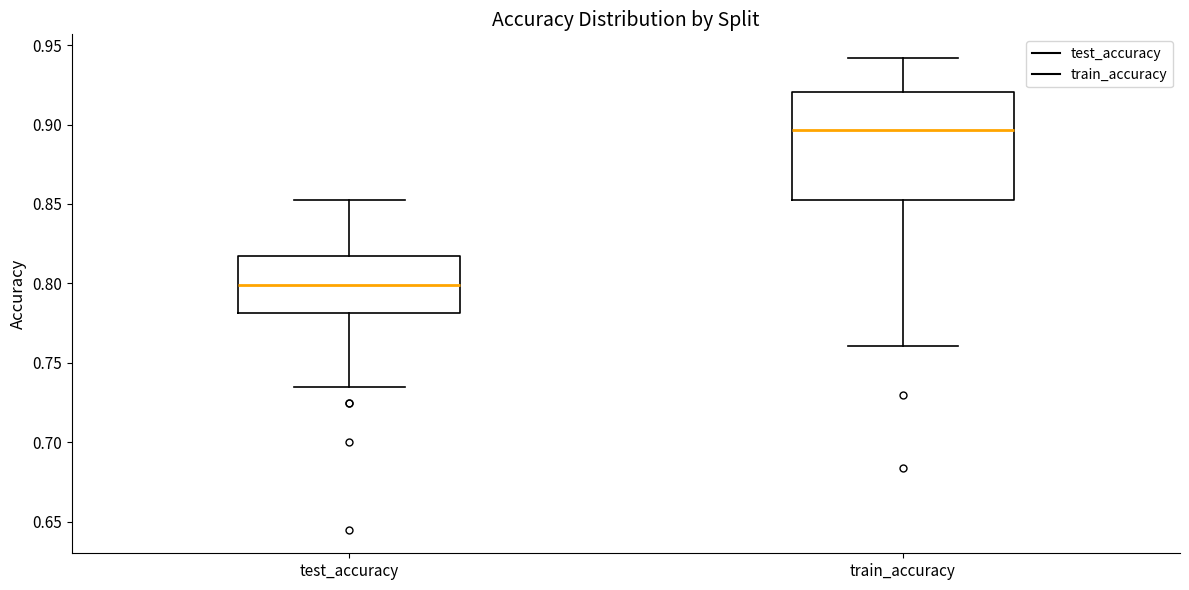

Where is the lower edge of the box for test_accuracy on the y-axis? The values are not printed on the chart, so give them approximately, as read against the axis.

0.780